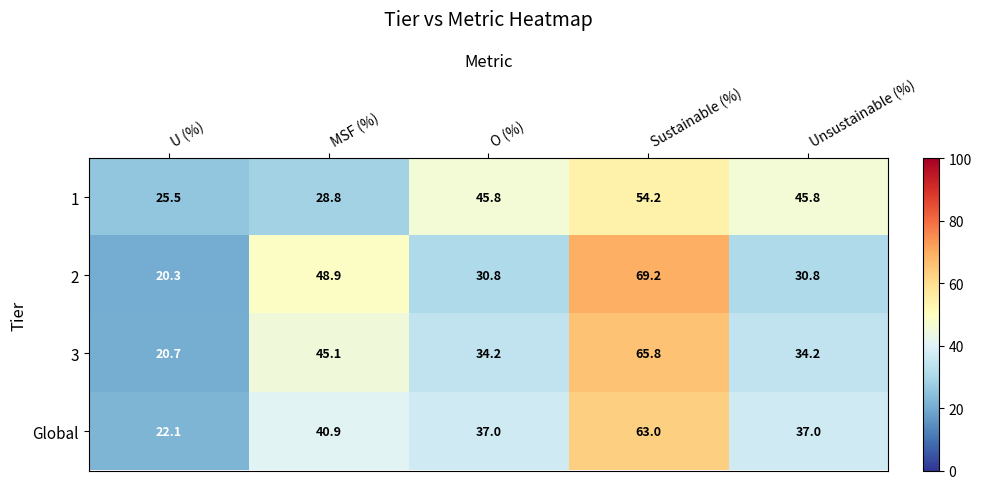

At which label does 3 reach its minimum?

U (%)